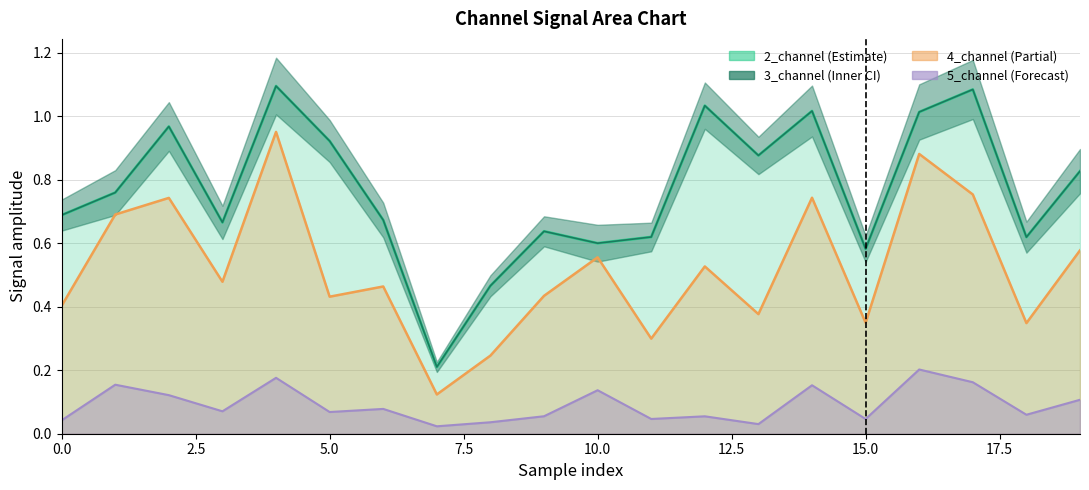

Reading left to right, list all the values displayed in this chart.

2_channel: 0=0.7	1=0.8	2=1.0	3=0.7	4=1.1	5=0.9	6=0.7	7=0.2	8=0.5	9=0.6	10=0.6	11=0.6	12=1.0	13=0.9	14=1.0	15=0.6	16=1.0	17=1.1	18=0.6	19=0.8
4_channel: 0=0.4	1=0.7	2=0.7	3=0.5	4=1.0	5=0.4	6=0.5	7=0.1	8=0.2	9=0.4	10=0.6	11=0.3	12=0.5	13=0.4	14=0.7	15=0.3	16=0.9	17=0.8	18=0.3	19=0.6
5_channel: 0=0.0	1=0.2	2=0.1	3=0.1	4=0.2	5=0.1	6=0.1	7=0.0	8=0.0	9=0.1	10=0.1	11=0.0	12=0.1	13=0.0	14=0.2	15=0.0	16=0.2	17=0.2	18=0.1	19=0.1